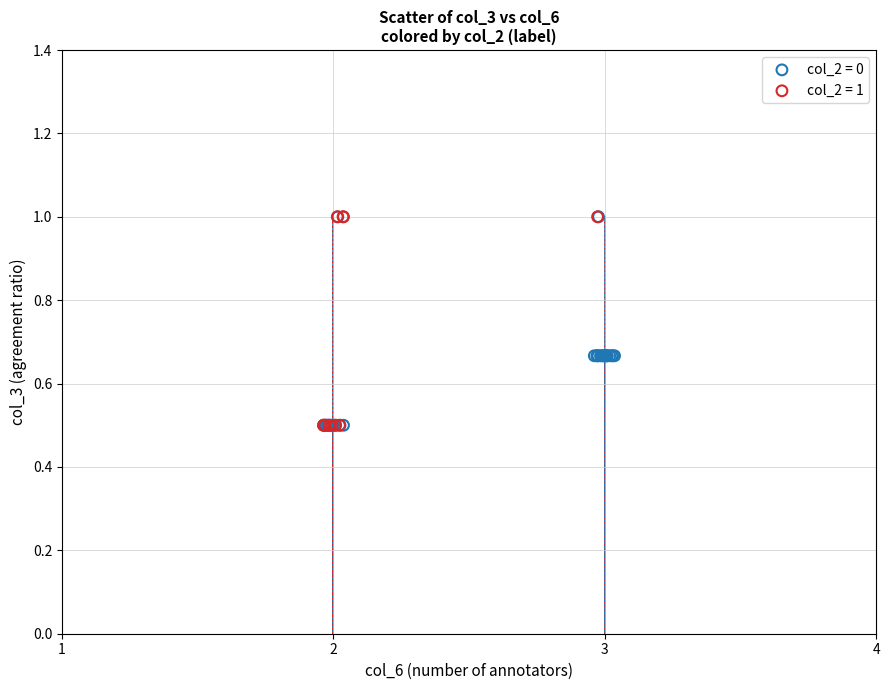

What are all the series names shown in the legend?

col_2 = 0, col_2 = 1